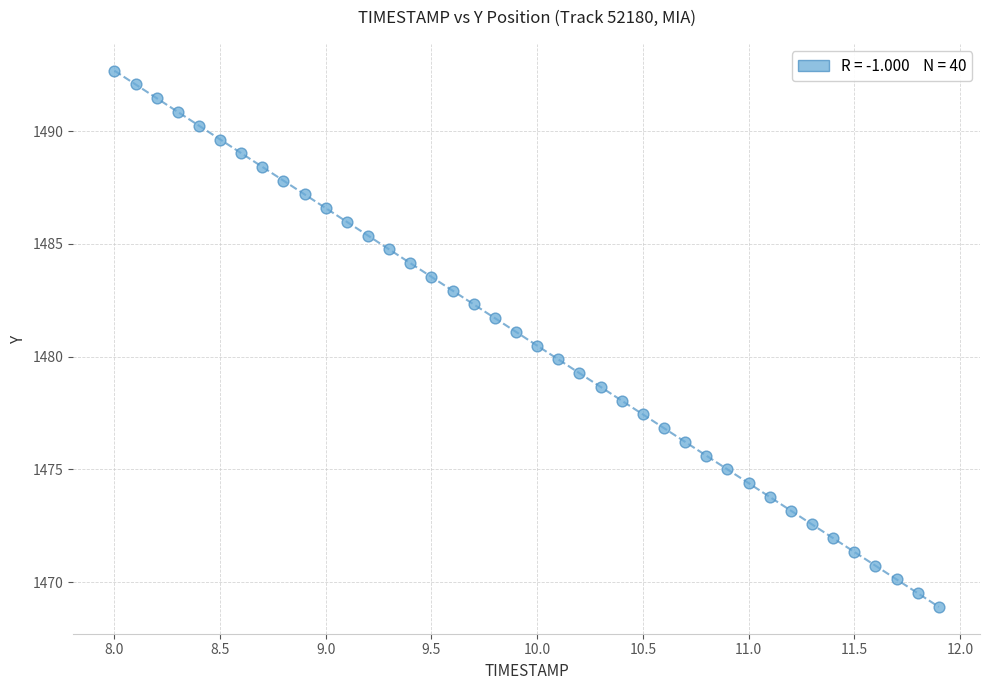

What is the range of Y values (max minus min)?

23.8